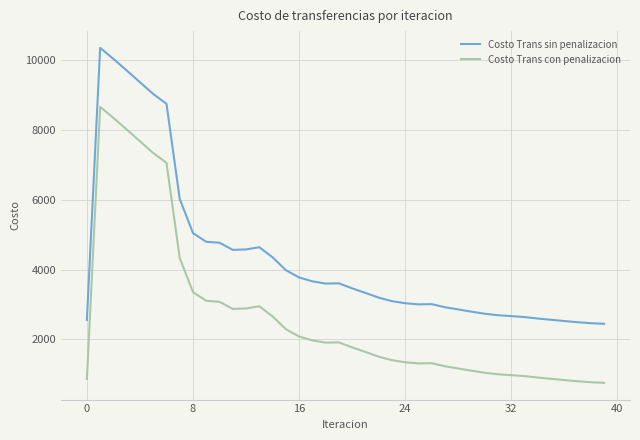

List the series in order of their peak value, lowest first.

Costo Trans con penalizacion, Costo Trans sin penalizacion